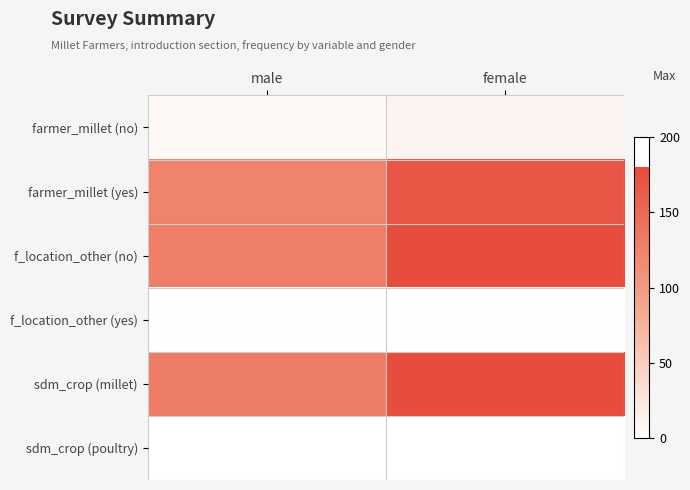

How many distinct data groups are displayed?

6